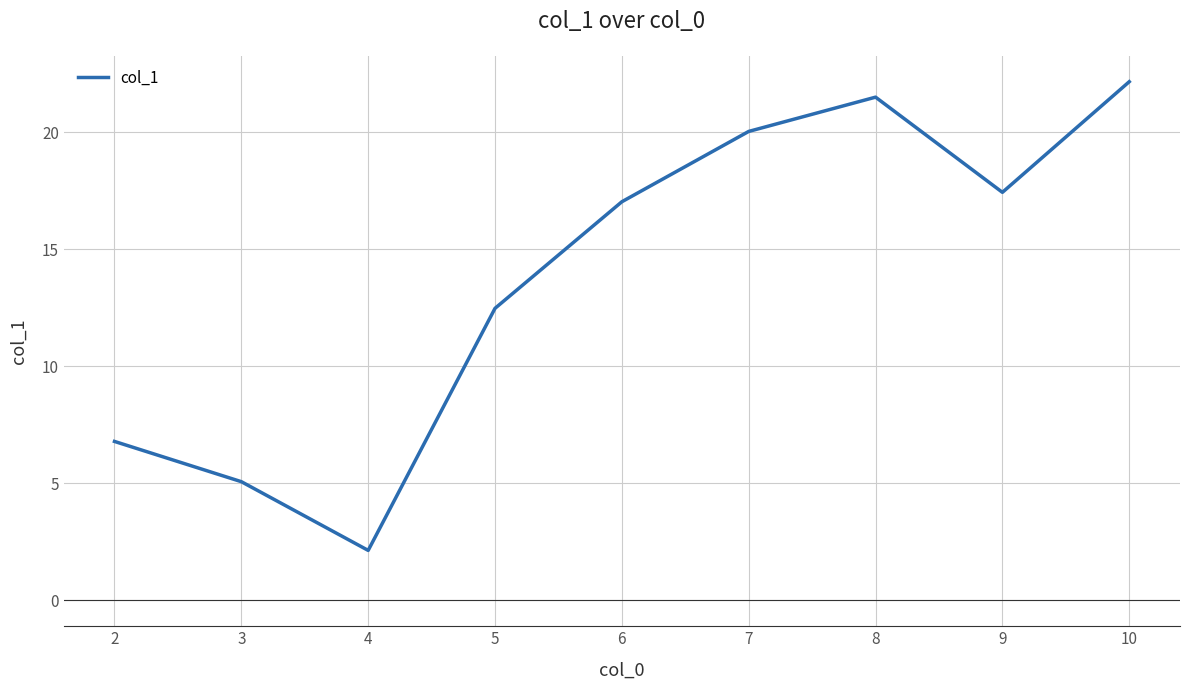

Is it true that the value at 4 is 0.7?

False